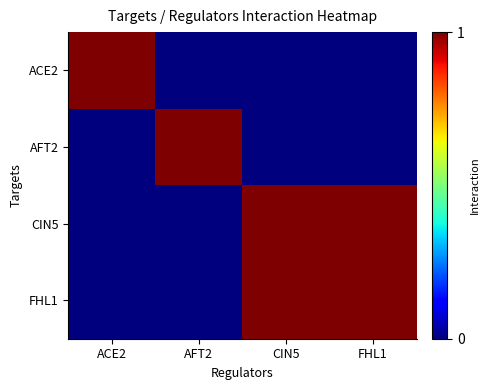

Which series has the largest range (max minus min)?

ACE2